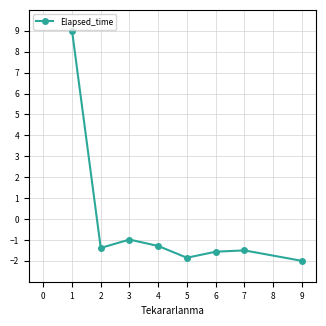

How many distinct data groups are displayed?

1